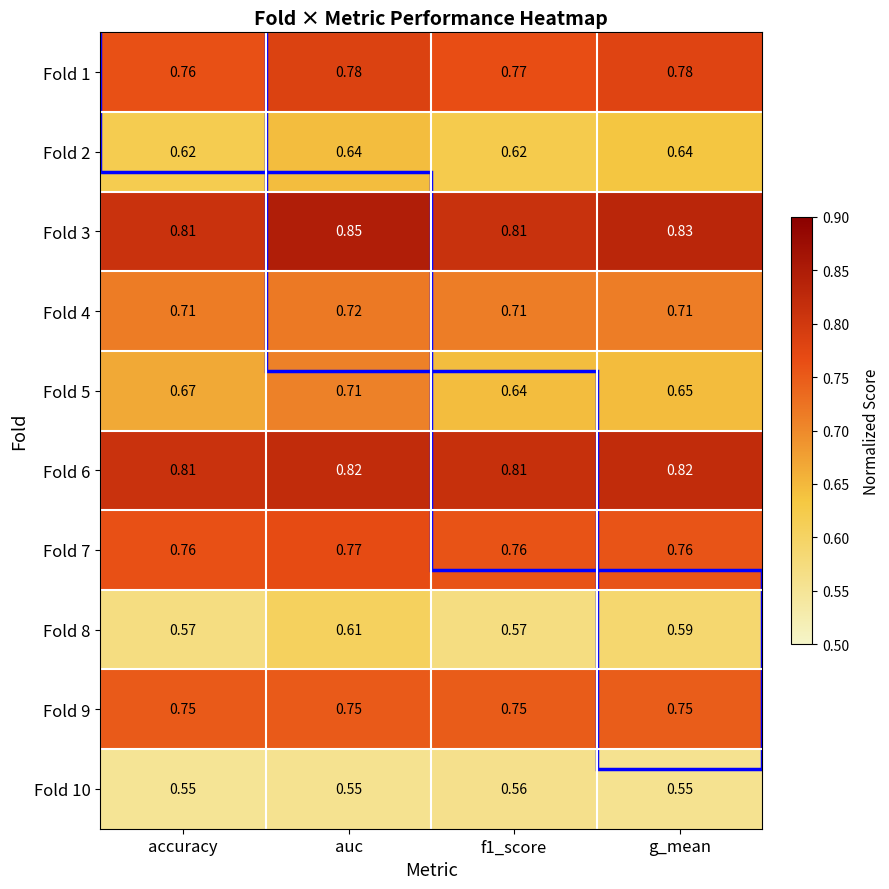

Which category has the highest value across all series?

auc